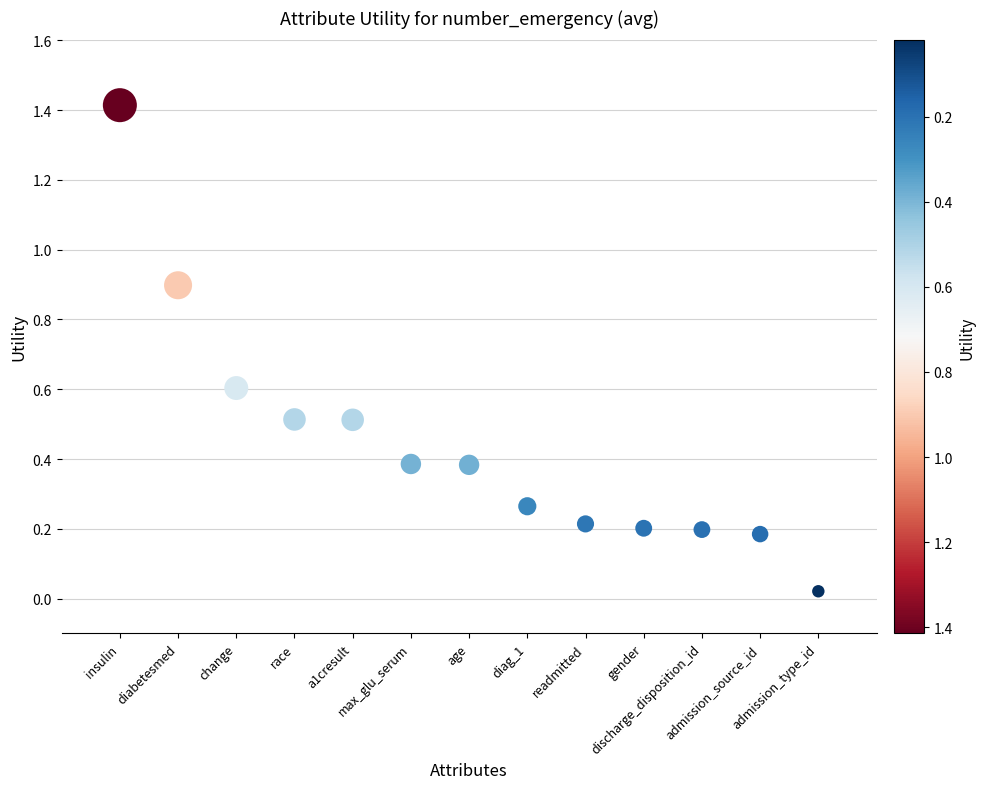

What is the range of X values (max minus min)?

12.0